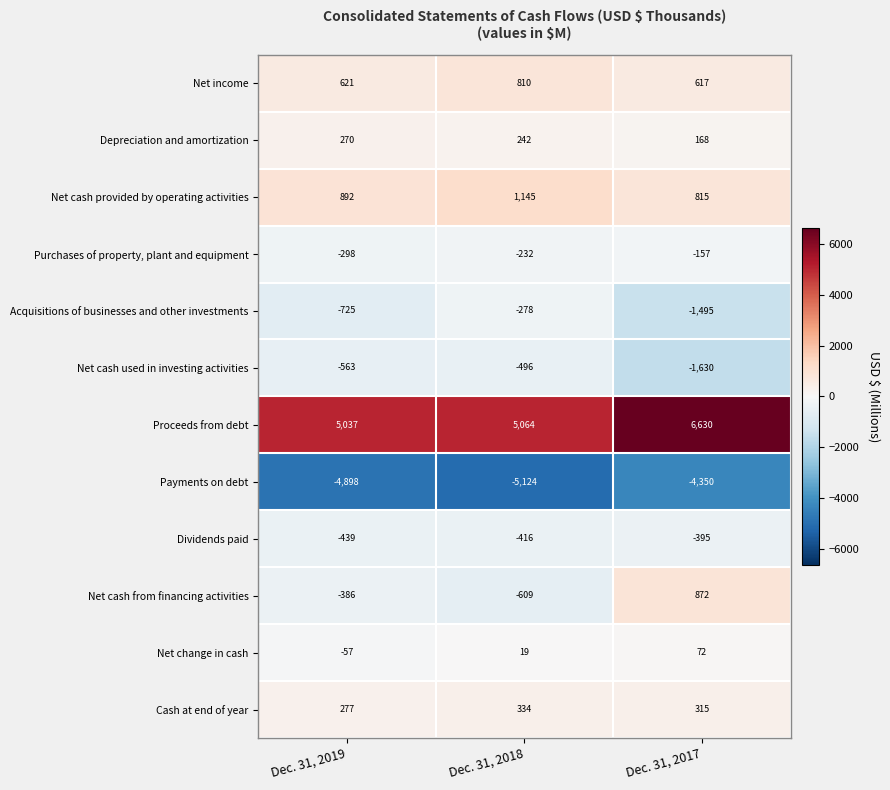

What is the sum of the Net change in cash values at Dec. 31, 2019 and Dec. 31, 2017?

15